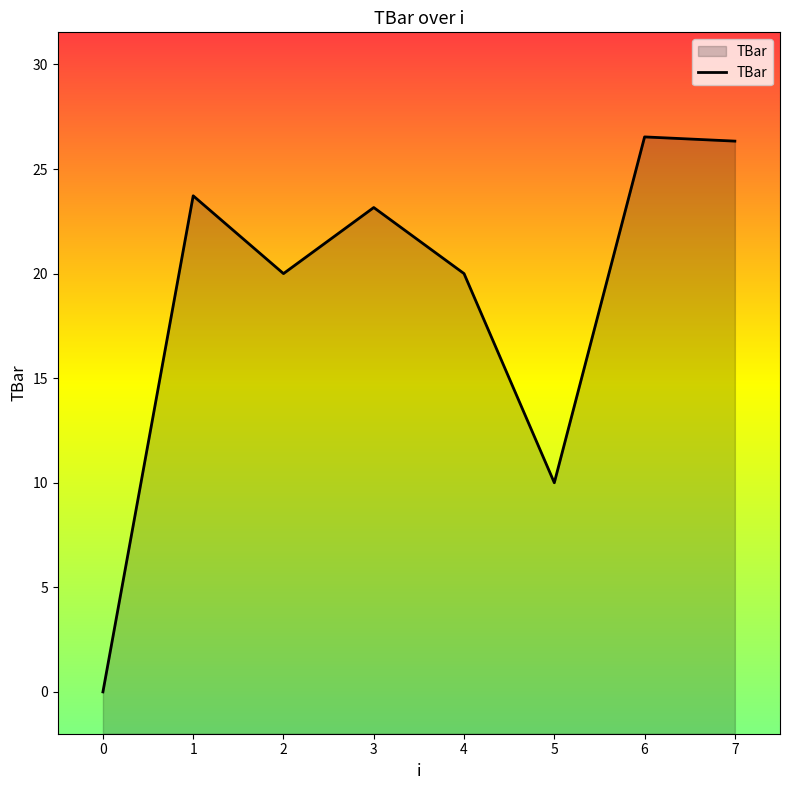

Reading left to right, what are all the values shown in this chart?

0=0.0	1=23.7	2=20.0	3=23.2	4=20.0	5=10.0	6=26.5	7=26.3